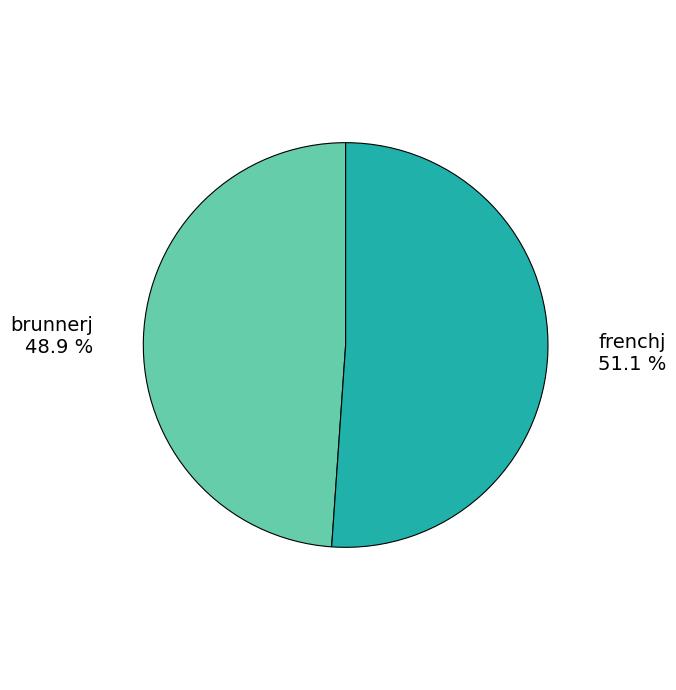

True or false: brunnerj accounts for 49% of the total.

True